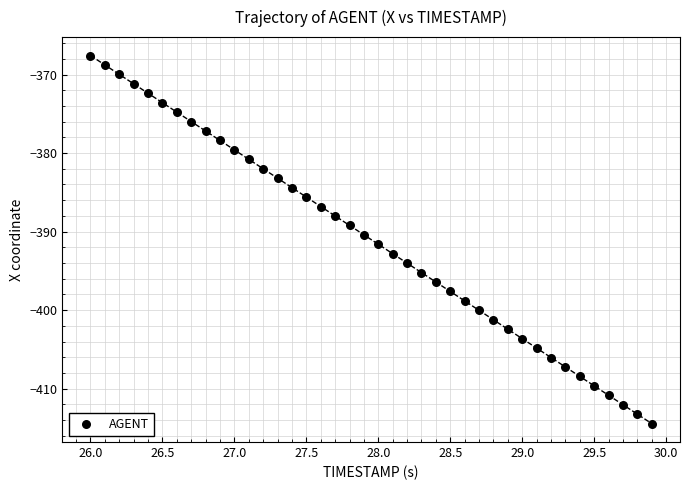

What is the range of Y values (max minus min)?

46.9